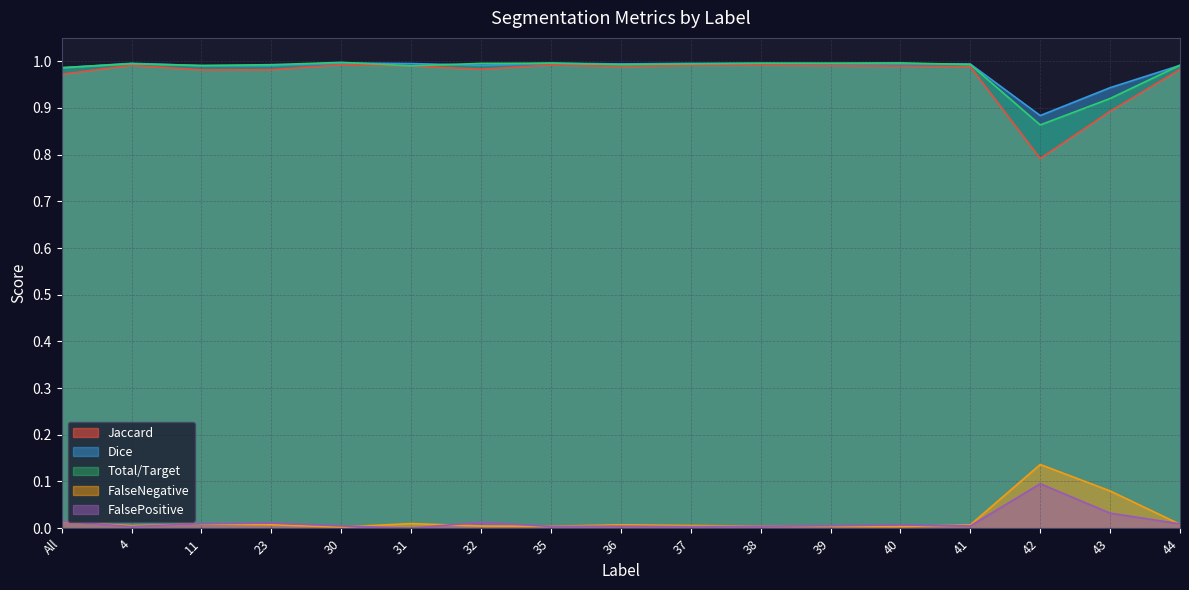

True or false: Total/Target has more than 1 points higher than both neighbors.

True